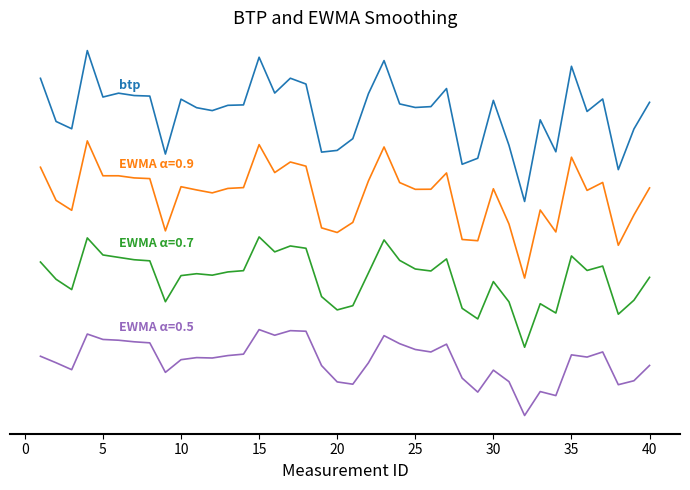

Does the chart display data point markers on the line(s)?

No